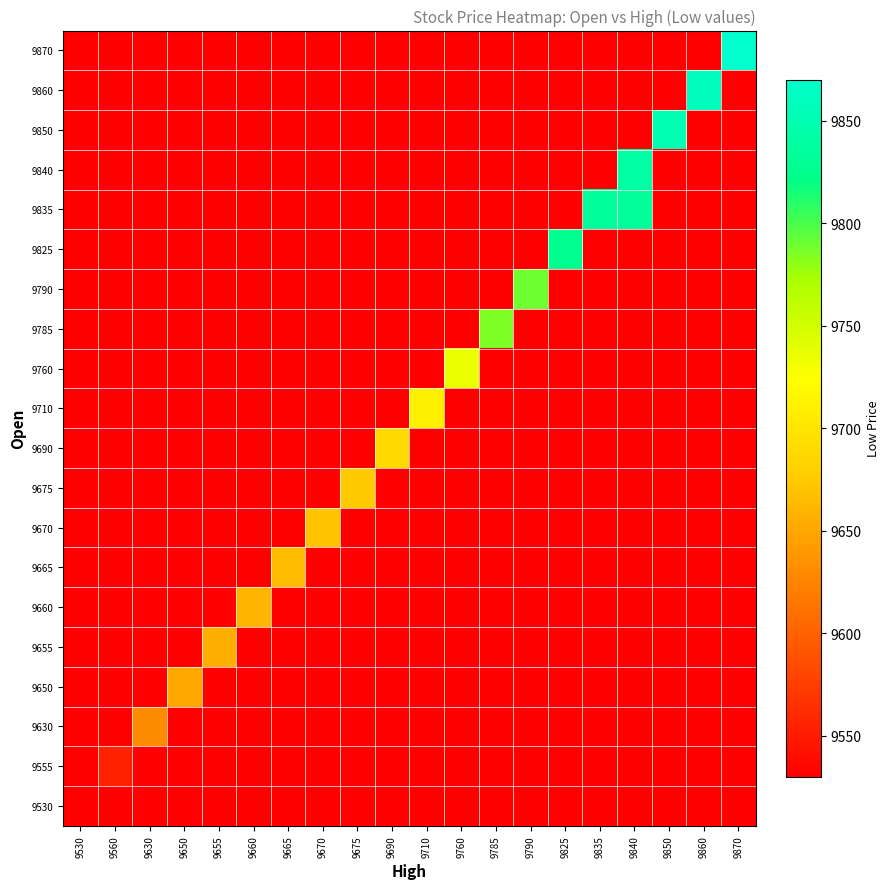

At which category is the sum across all series the highest?

9840